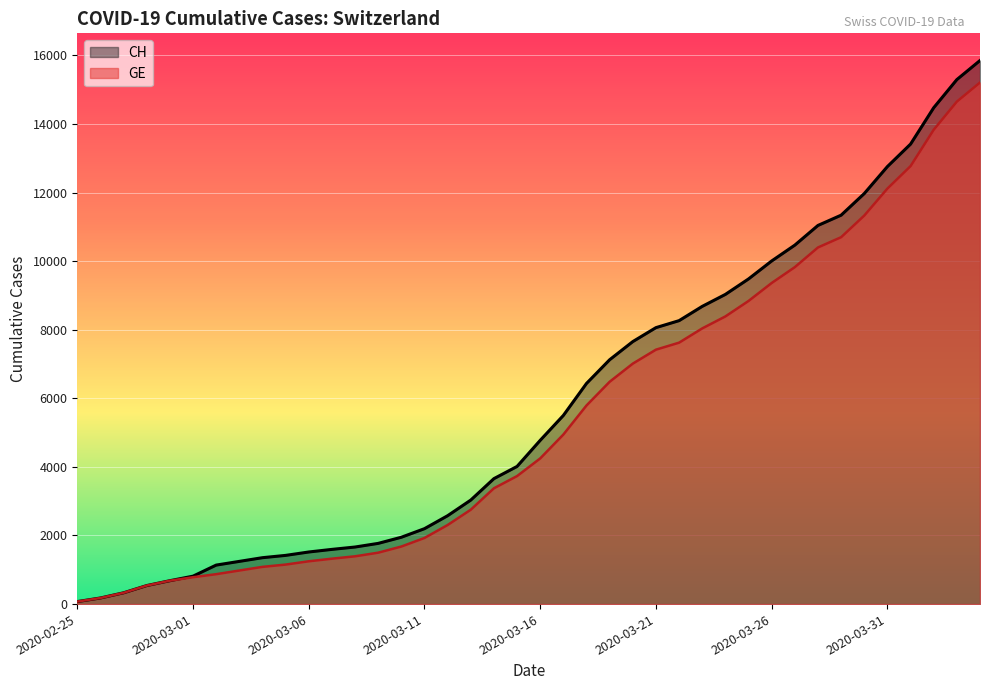

What is the label of the 33rd point from the left?

2020-03-28